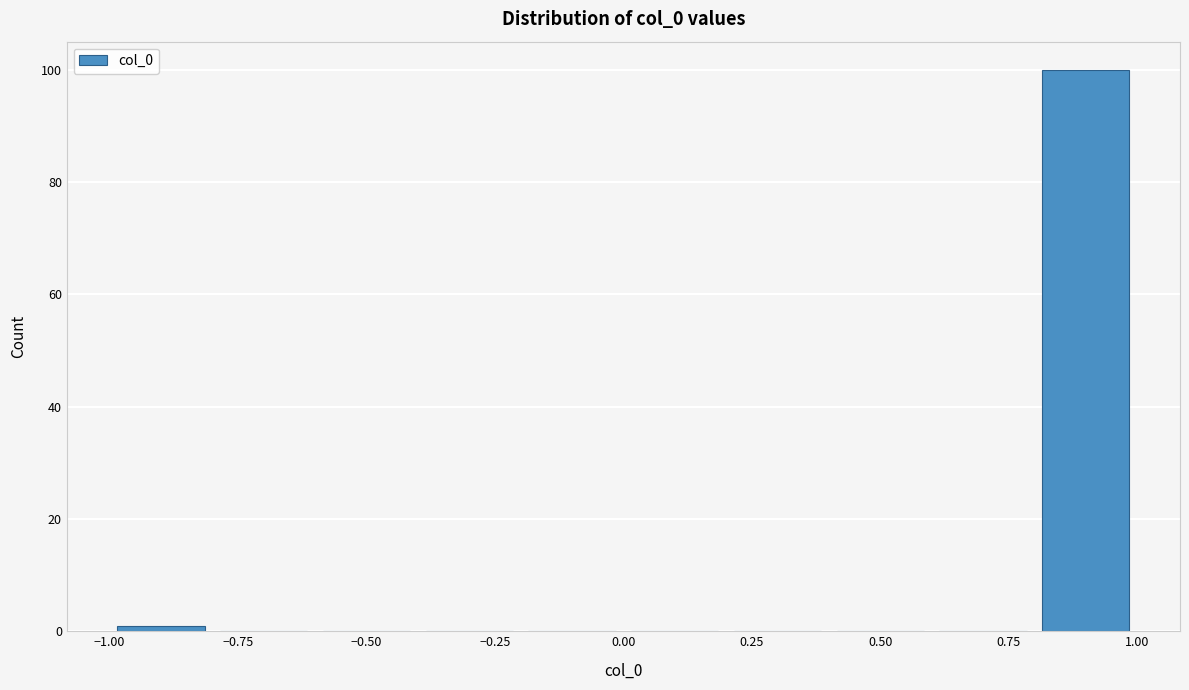

Reading left to right, transcribe this chart: for each bar, give the range it covers on the x-axis and its height. The values are not printed on the chart, so give them approximately, as read against the axis.

-1.0 to -0.8: under 2
-0.8 to -0.6: 0
-0.6 to -0.4: 0
-0.4 to -0.2: 0
-0.2 to 0.0: 0
0.0 to 0.2: 0
0.2 to 0.4: 0
0.4 to 0.6: 0
0.6 to 0.8: 0
0.8 to 1.0: 100